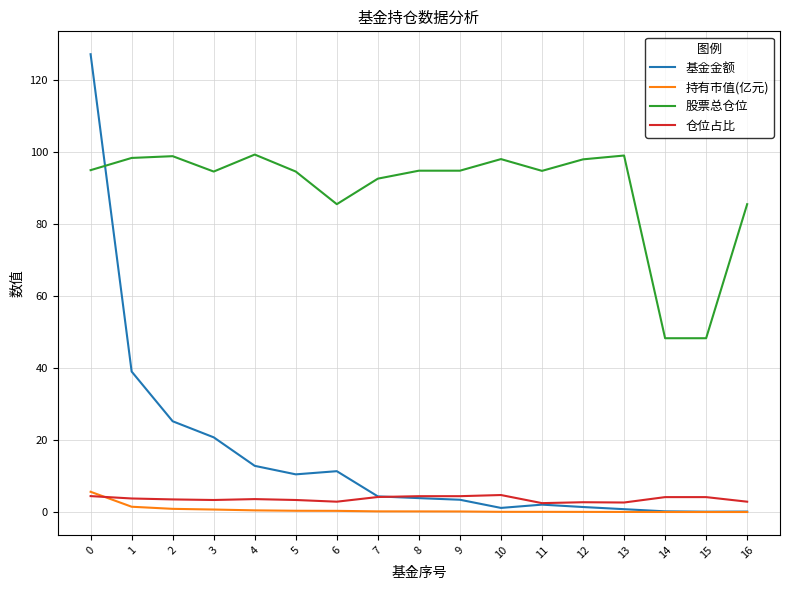

Is the value of 基金金额 at 3 greater than the value of 持有市值(亿元) at 15?

Yes